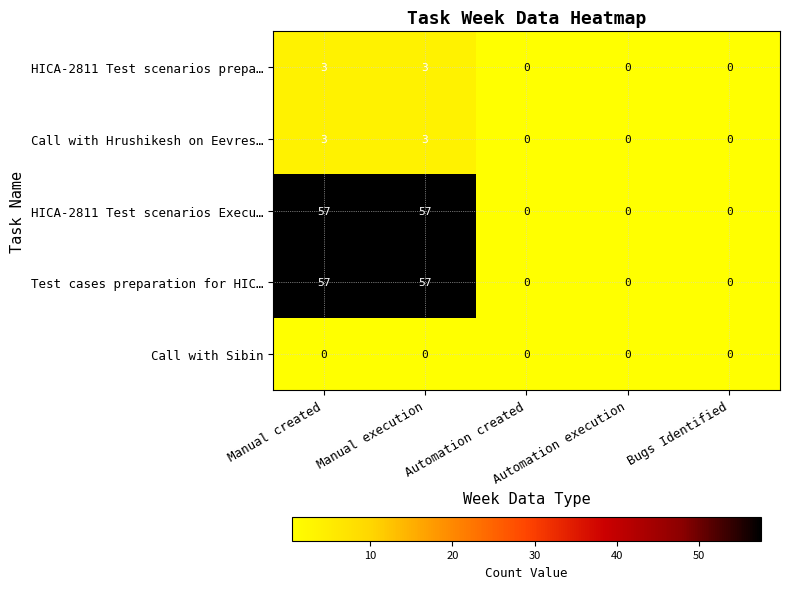

Is it true that Call with Hrushikesh on Eevres… equals 2 at Automation created?

False